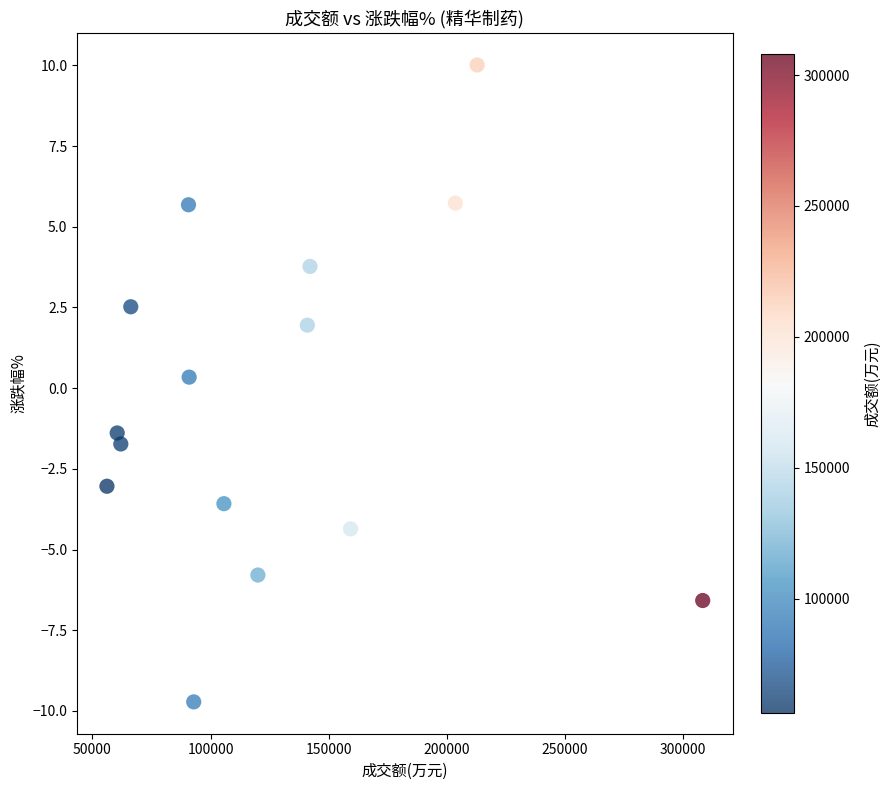

What is the range of X values (max minus min)?

252062.0